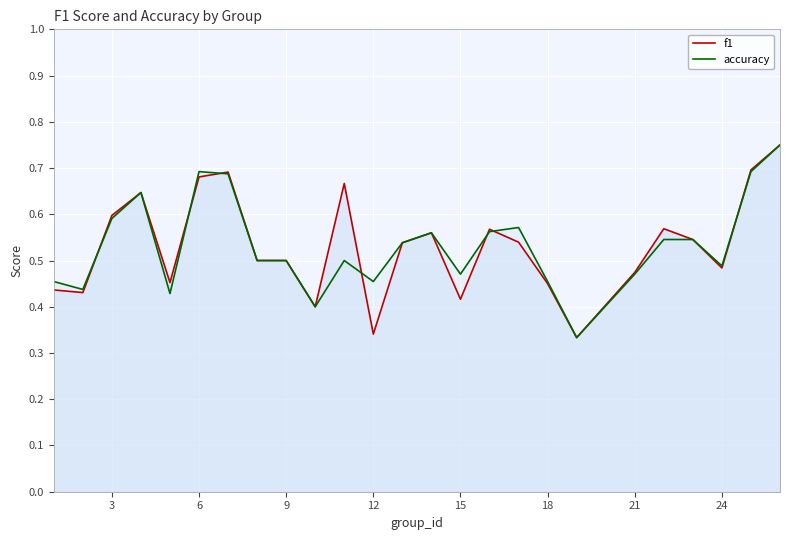

True or false: f1 has a value of 0.2 at 6.

False